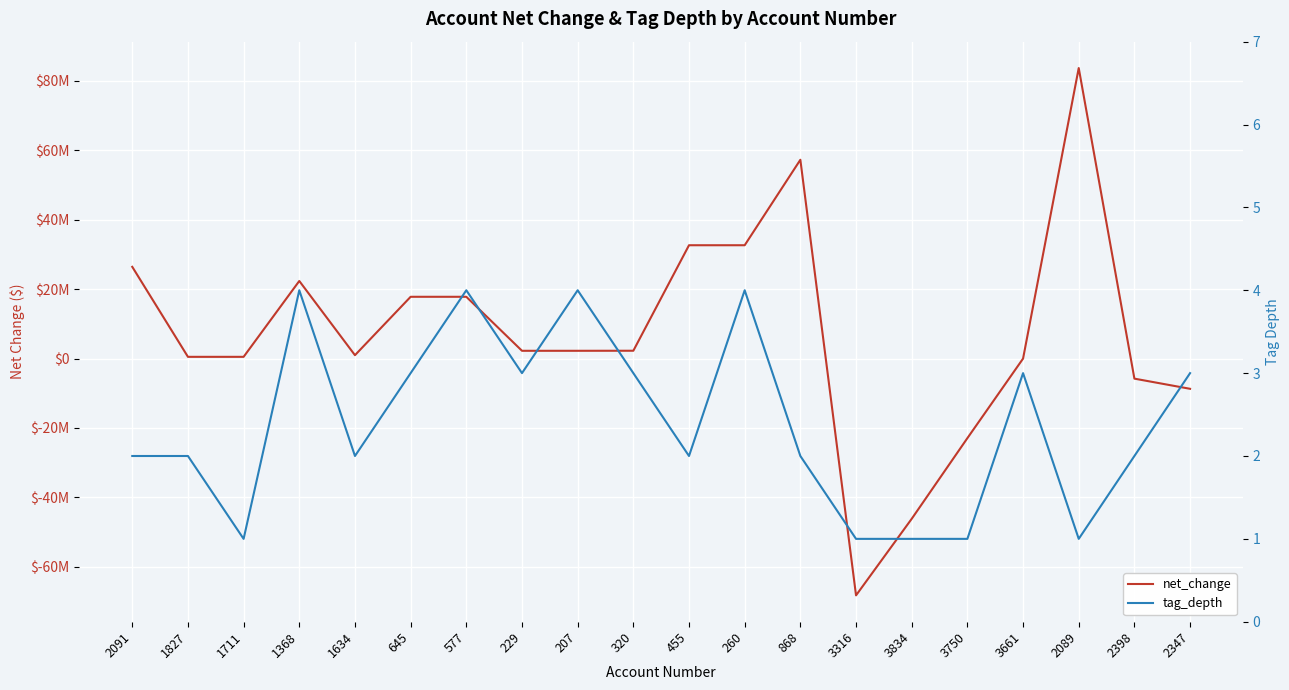

What is the label of the 17th point from the right?

1368